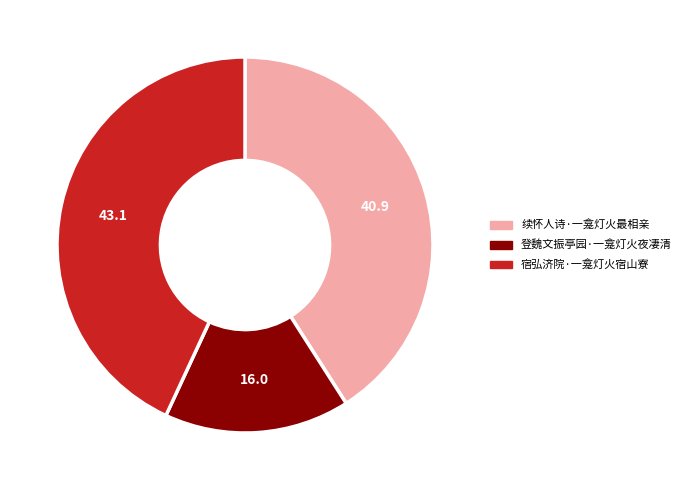

How many slices are in this pie chart?

3